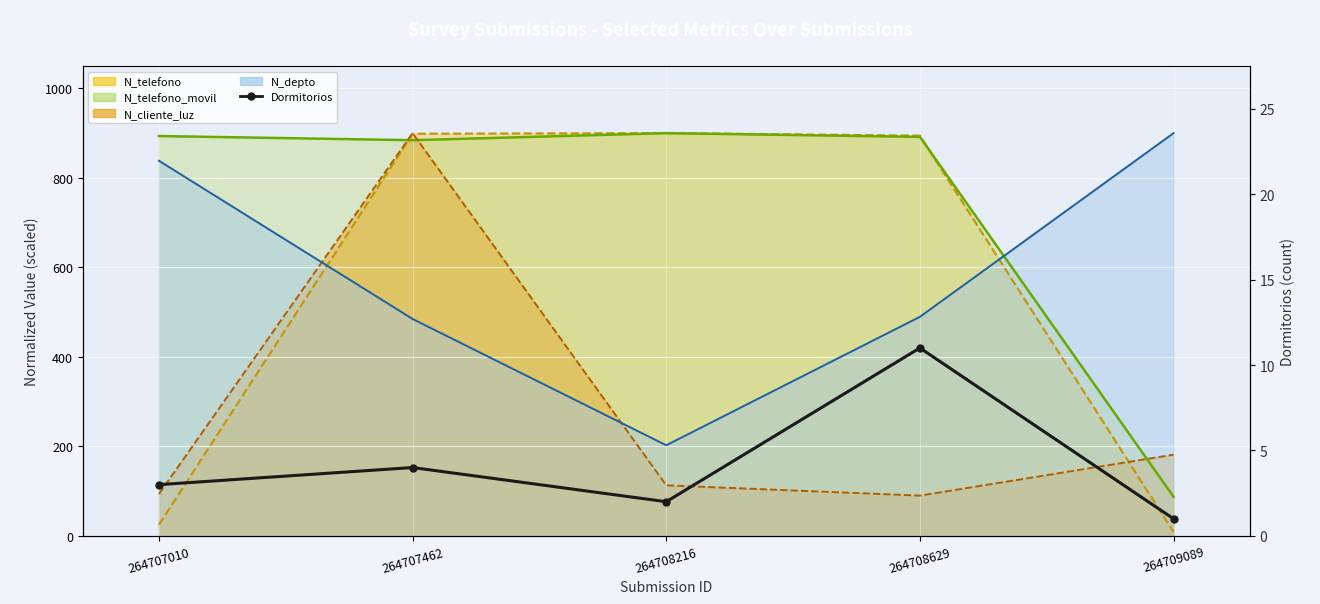

Is it true that the value at 264708216 is 2?

True